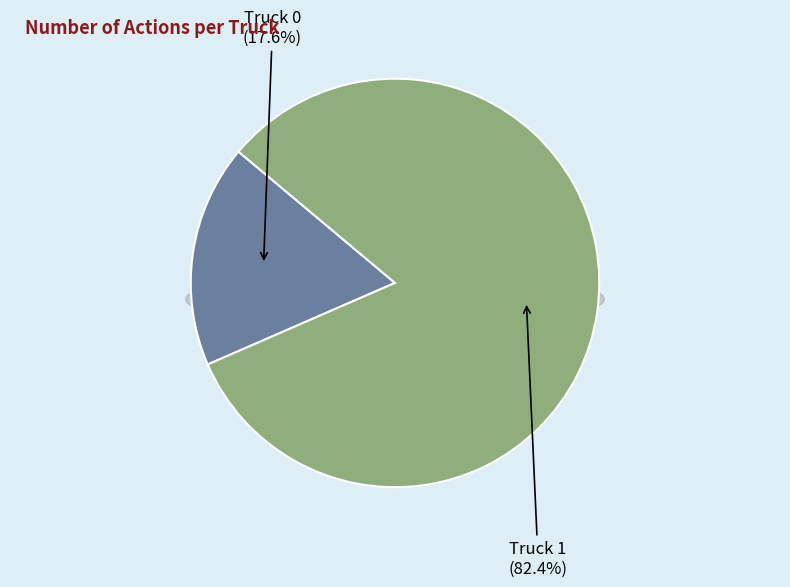

The Truck 0 slice represents 3% of the pie. True or false?

False